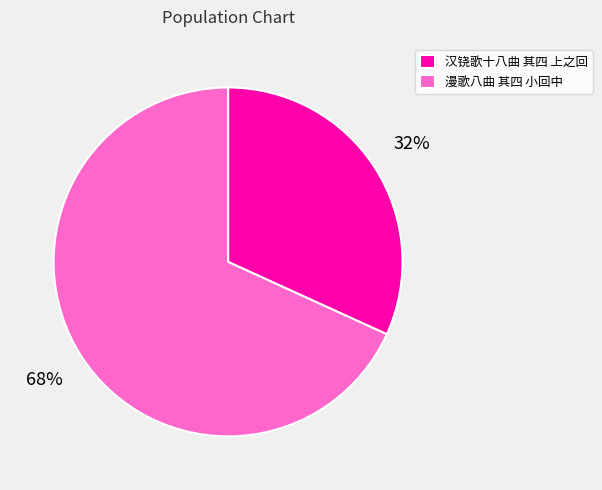

To the nearest percent, what is the difference between the 汉铙歌十八曲 其四 上之回 and 漫歌八曲 其四 小回中 slice percentages?

36%